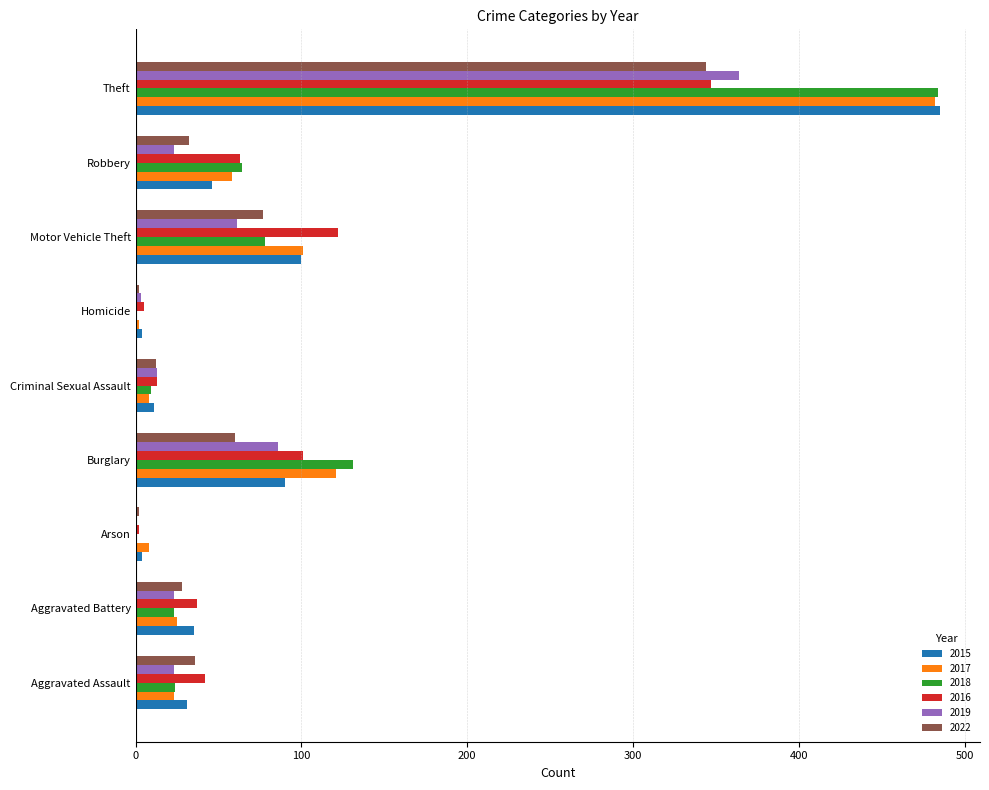

What is the greatest value displayed?

485